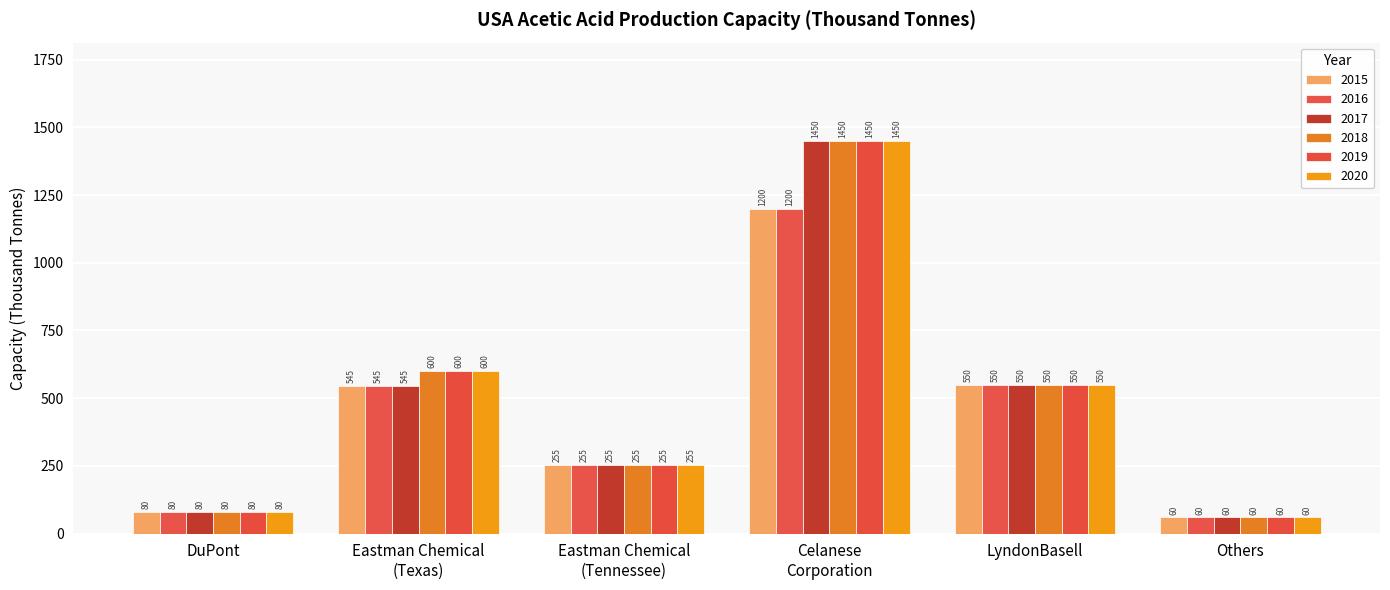

Reading right to left, list all the values displayed in this chart.

2015: Others=60	LyndonBasell=550	Celanese
Corporation=1200	Eastman Chemical
(Tennessee)=255	Eastman Chemical
(Texas)=545	DuPont=80
2016: Others=60	LyndonBasell=550	Celanese
Corporation=1200	Eastman Chemical
(Tennessee)=255	Eastman Chemical
(Texas)=545	DuPont=80
2017: Others=60	LyndonBasell=550	Celanese
Corporation=1450	Eastman Chemical
(Tennessee)=255	Eastman Chemical
(Texas)=545	DuPont=80
2018: Others=60	LyndonBasell=550	Celanese
Corporation=1450	Eastman Chemical
(Tennessee)=255	Eastman Chemical
(Texas)=600	DuPont=80
2019: Others=60	LyndonBasell=550	Celanese
Corporation=1450	Eastman Chemical
(Tennessee)=255	Eastman Chemical
(Texas)=600	DuPont=80
2020: Others=60	LyndonBasell=550	Celanese
Corporation=1450	Eastman Chemical
(Tennessee)=255	Eastman Chemical
(Texas)=600	DuPont=80